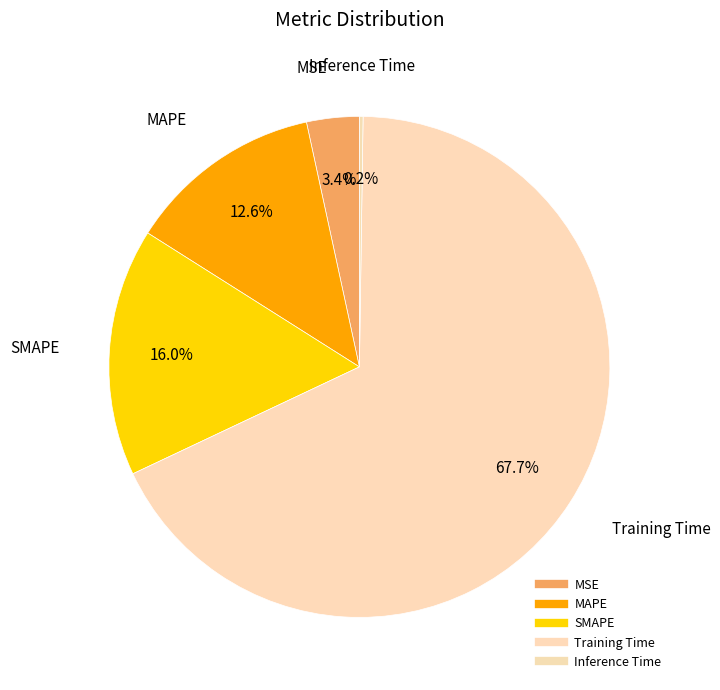

How much of the chart is everything except MAPE?

87.4%